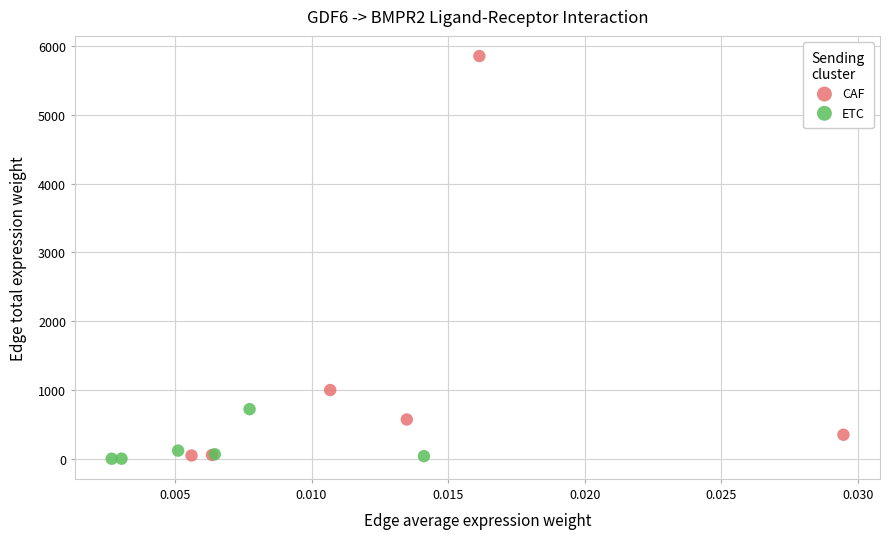

Which series has the widest spread of Y values?

CAF